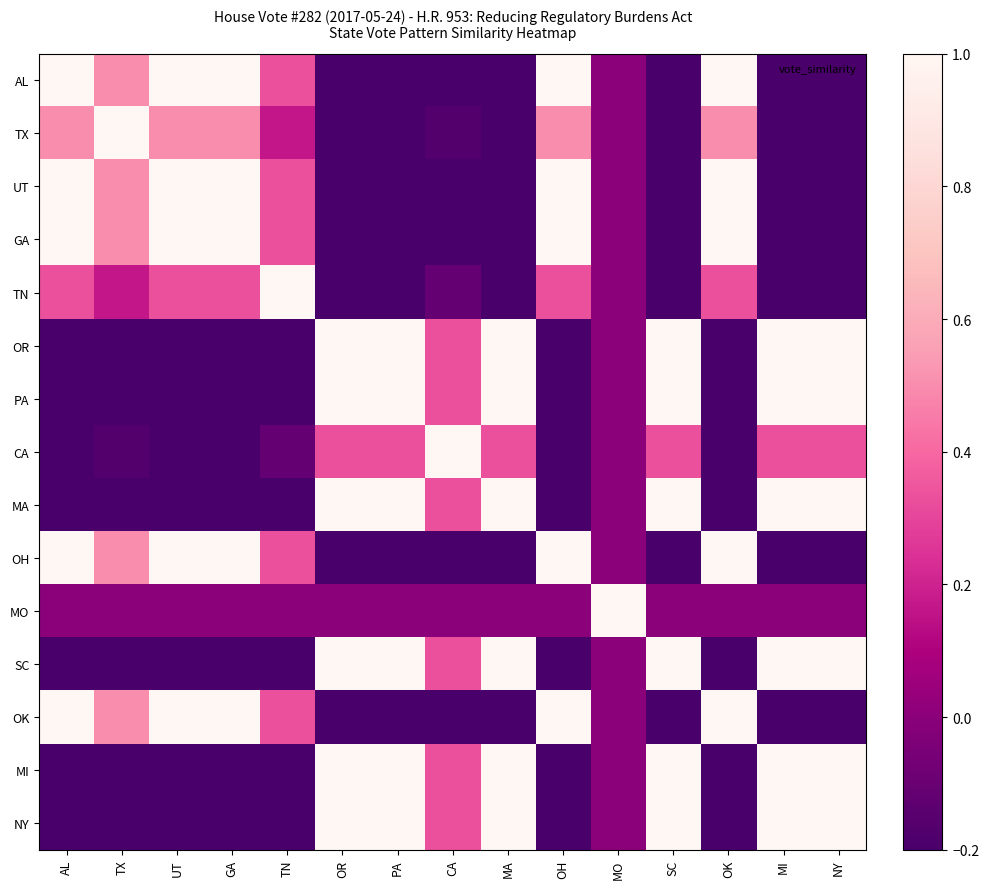

How many series are shown in this chart?

15